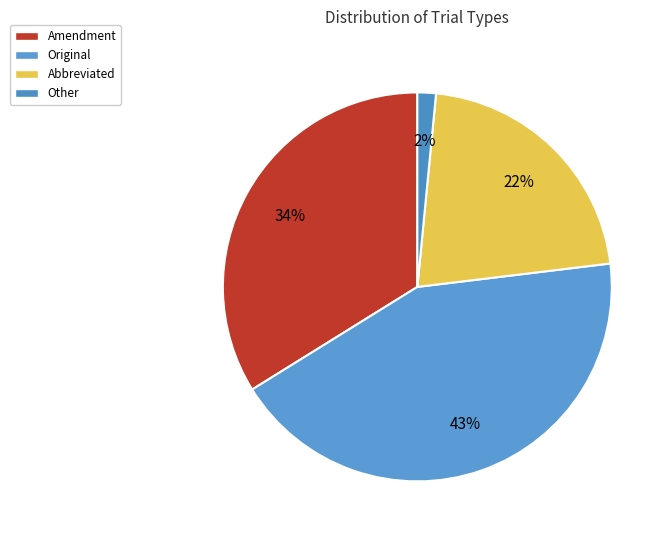

Combined, what portion of the pie is Amendment and Other?

35.4%